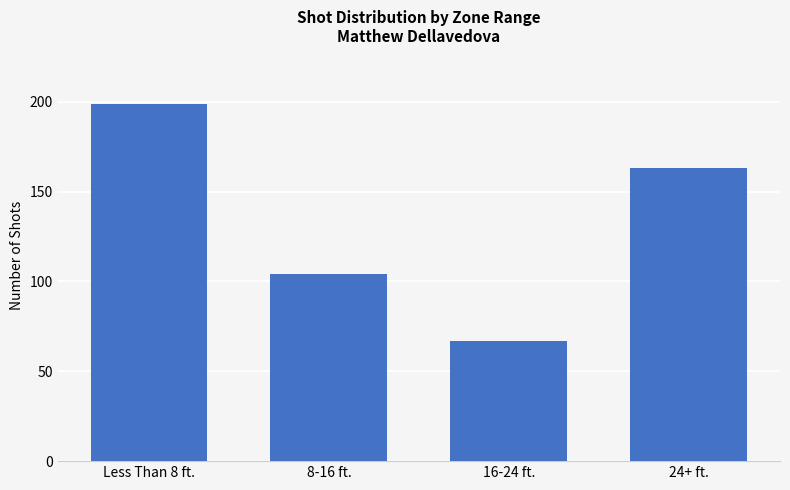

Rank the categories by value from highest to lowest.

Less Than 8 ft., 24+ ft., 8-16 ft., 16-24 ft.